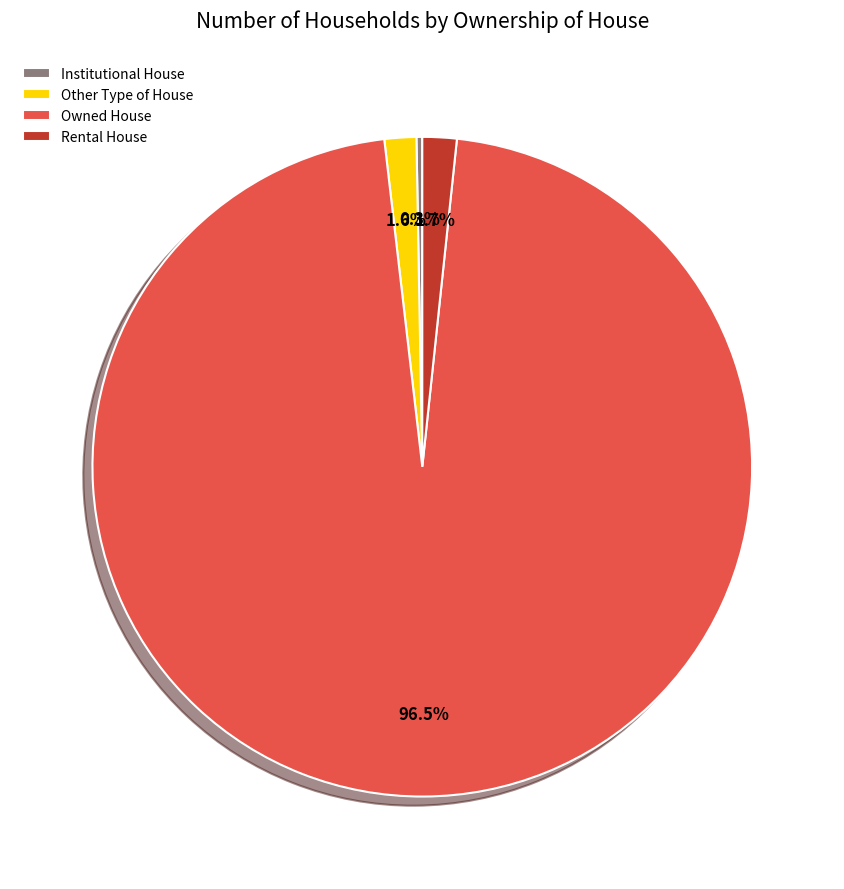

How much of the chart is everything except Other Type of House?

98.4%